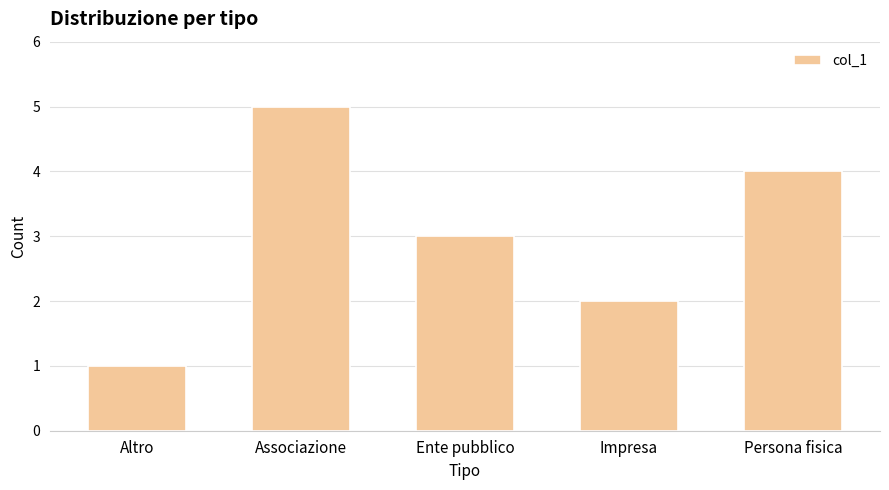

The chart shows a value of 1 at Impresa. True or false?

False